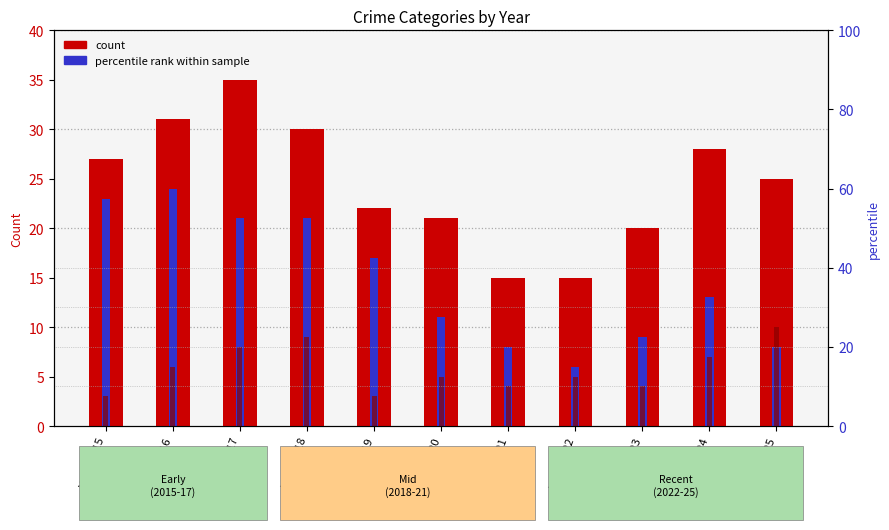

What is the maximum value for Total count?

35